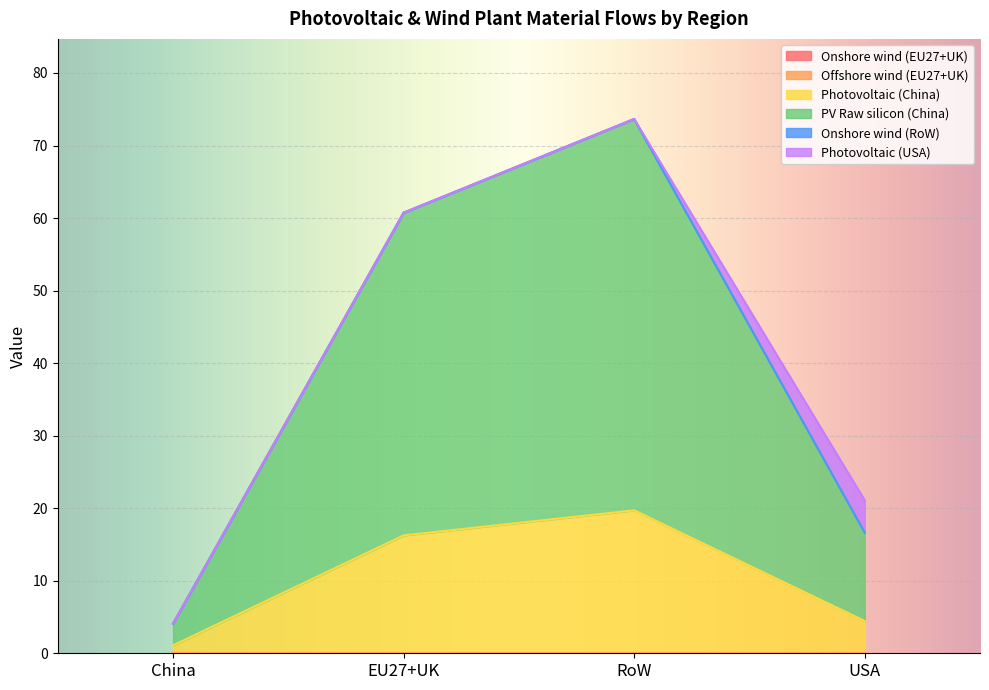

Does the chart display data point markers on the line(s)?

No